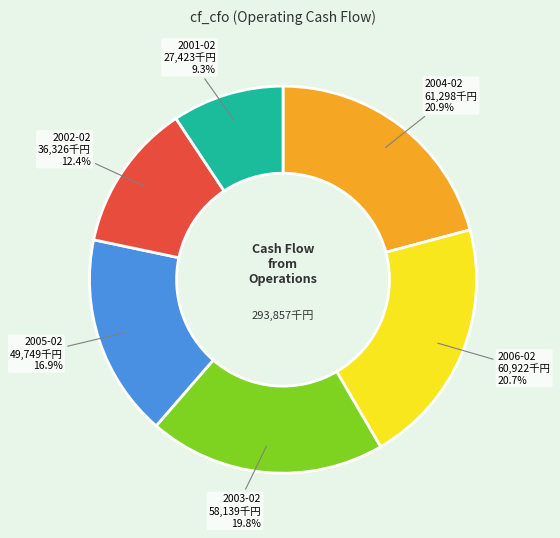

Does any single category account for the majority?

No